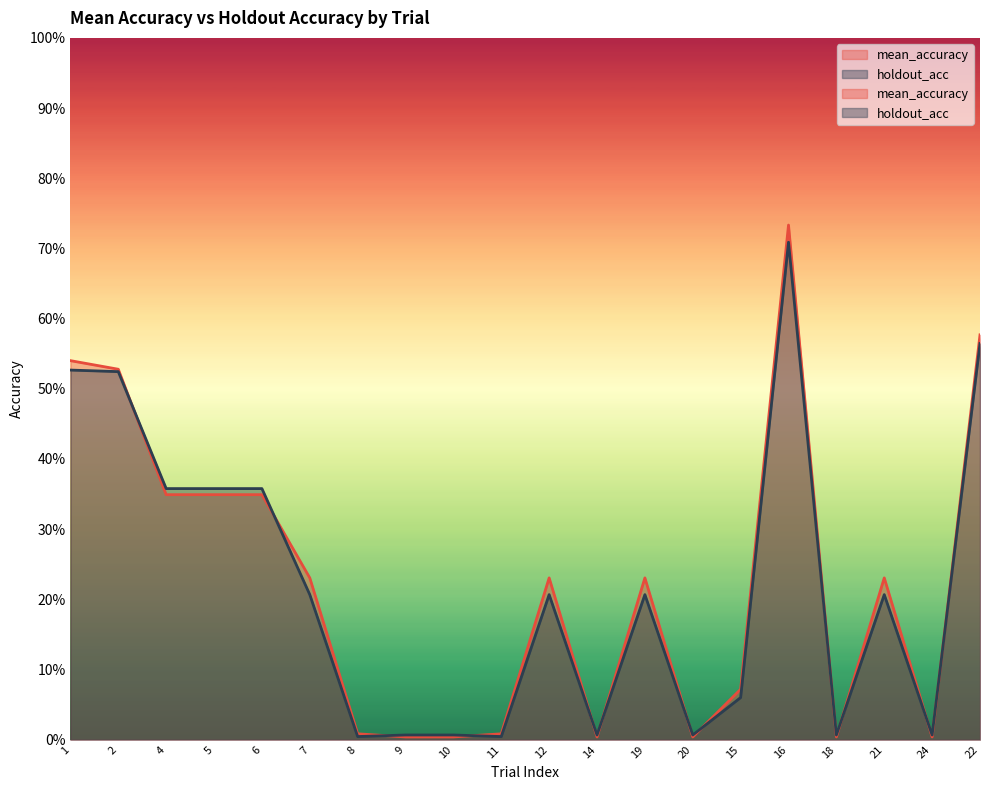

What value does the holdout_acc series have at 15?

0.1